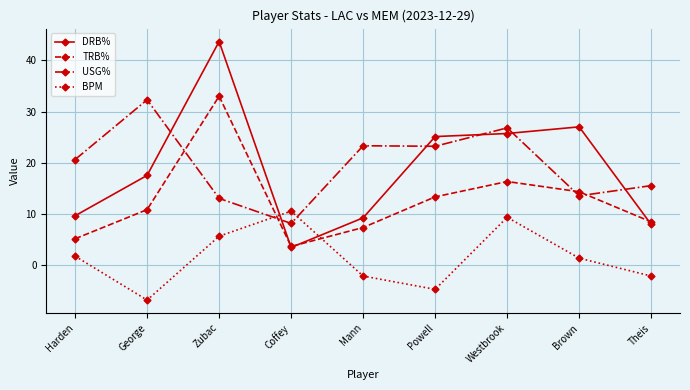

What is the total value across all series at Theis?

29.6